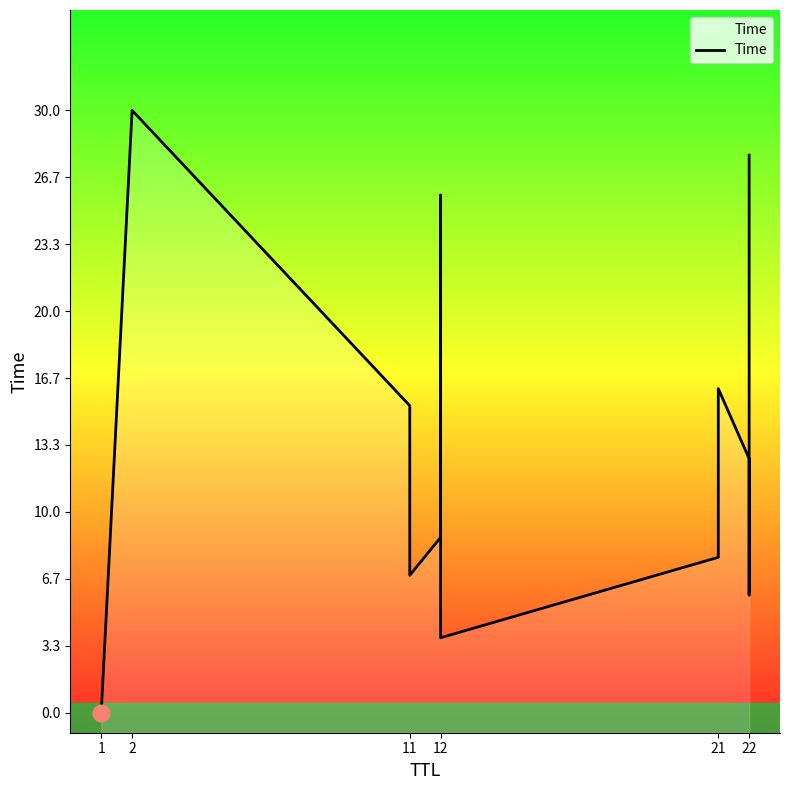

Does the chart have visible grid lines?

No